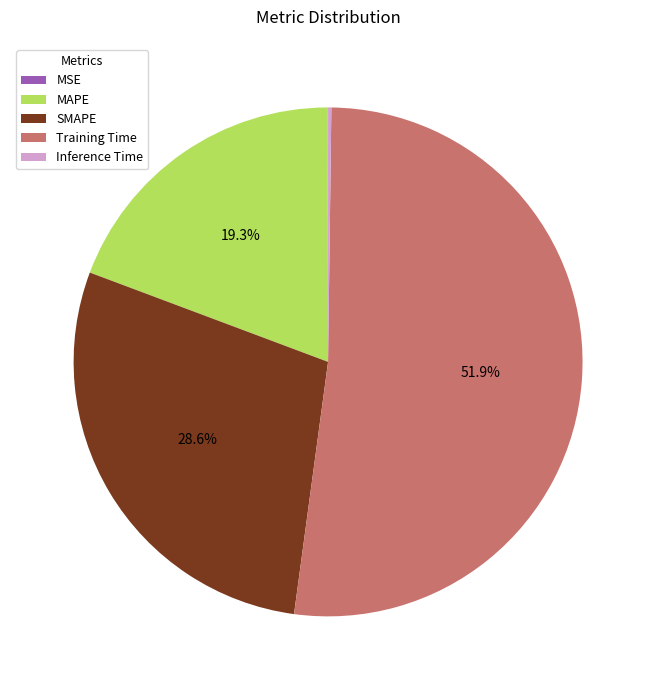

What is the largest slice in the pie chart?

Training Time